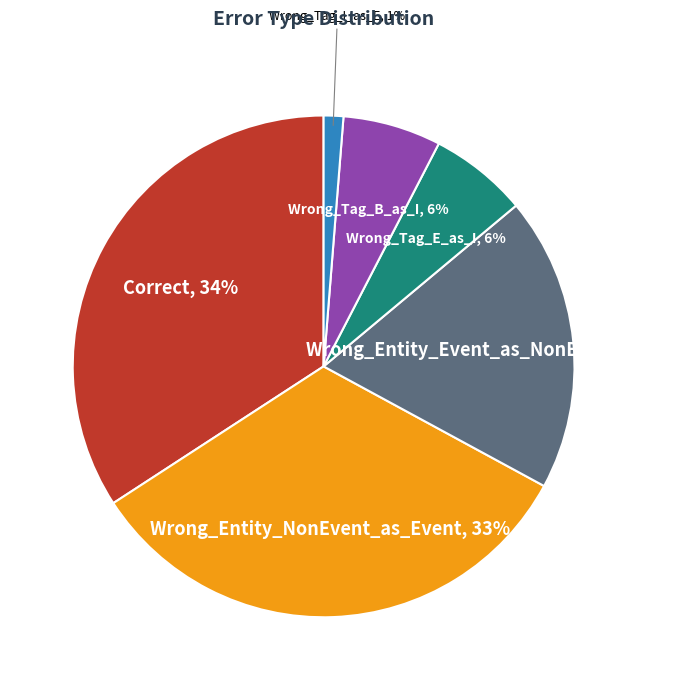

To the nearest percent, what is the difference between the largest and smallest slice percentages?

33%